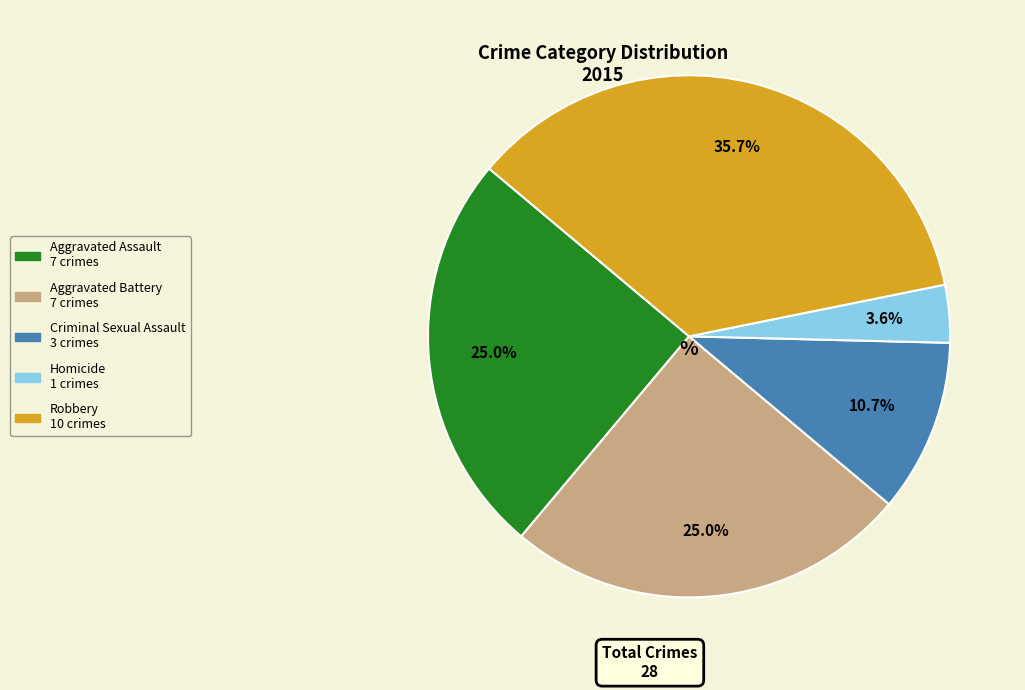

Approximately how many times larger is the value at Aggravated Assault compared to Aggravated Battery?

1.0